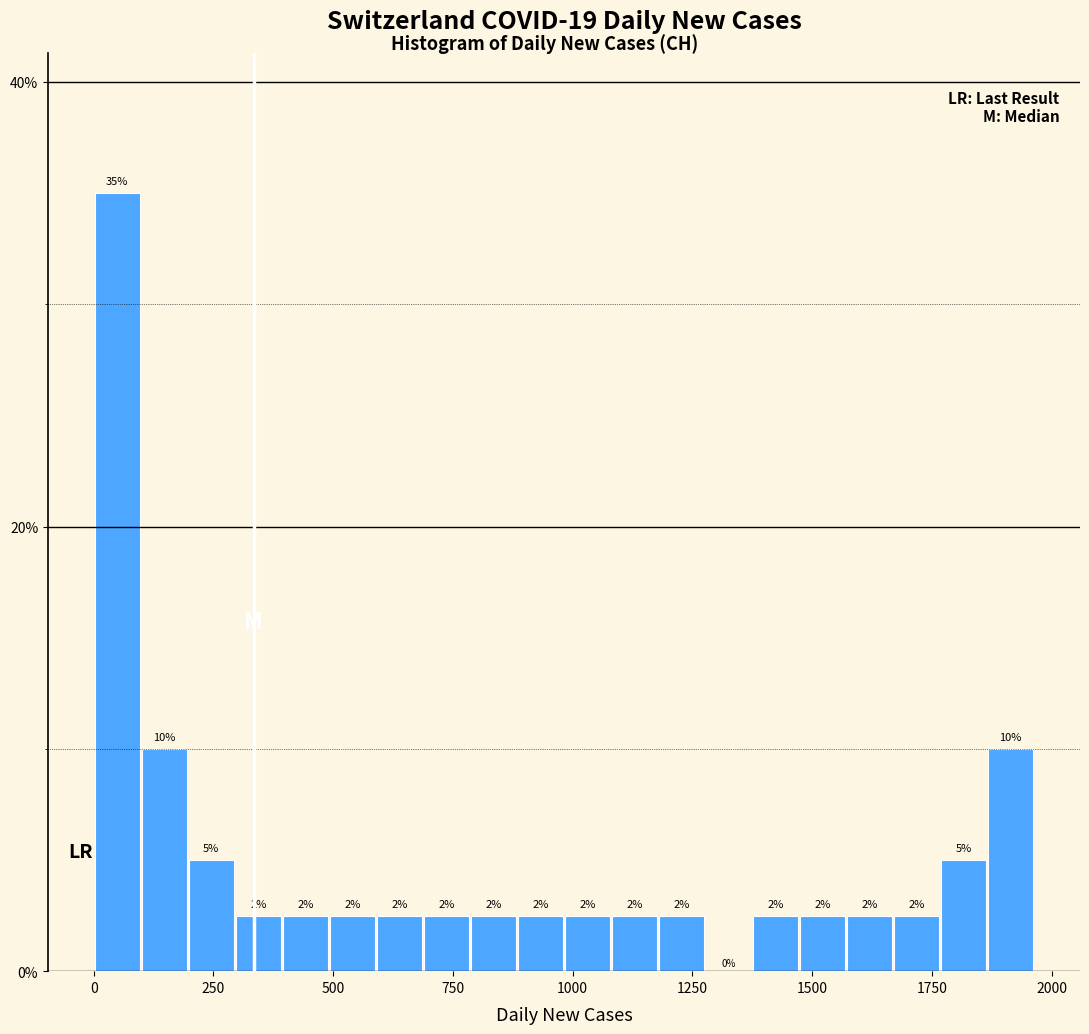

Read against the x-axis, roughly where is the centre of the tallest bar?

50